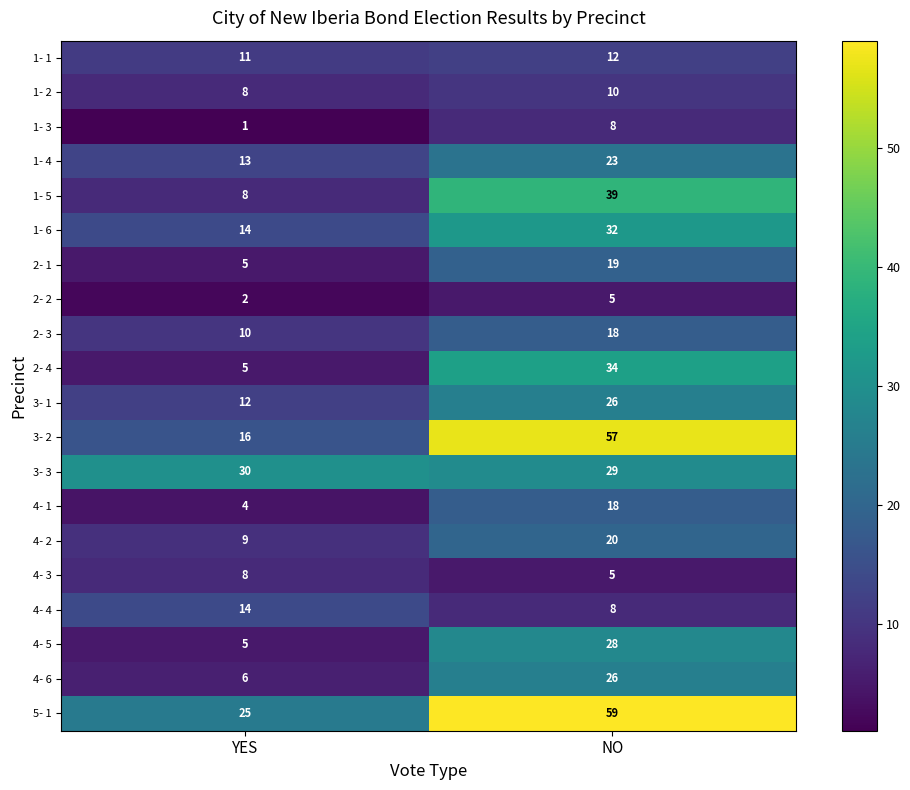

At which label is 2- 3 closest to 14?

YES